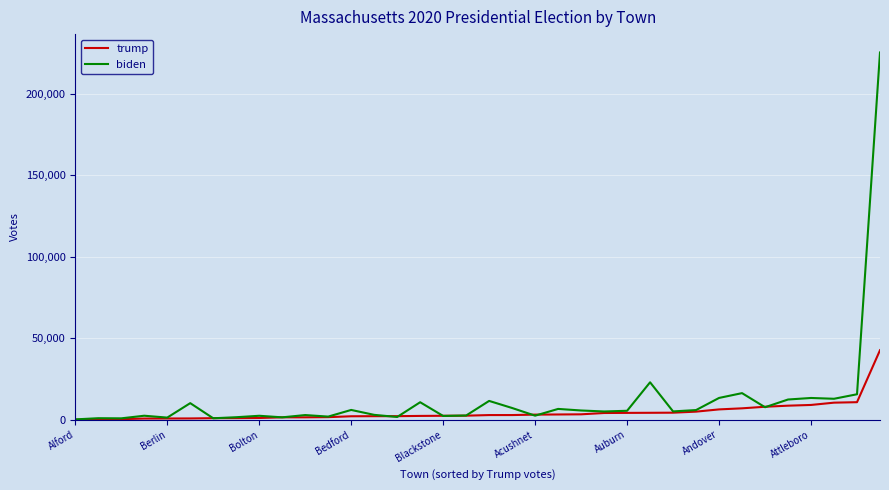

How many lines are shown in the chart?

2